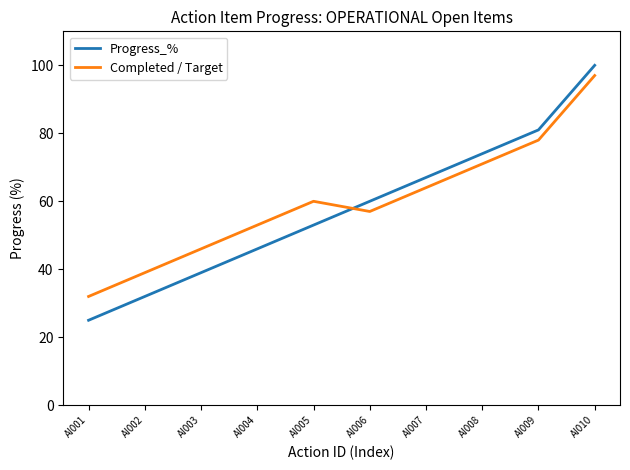

Is the value of Completed / Target at AI005 greater than the value of Progress_% at AI004?

Yes